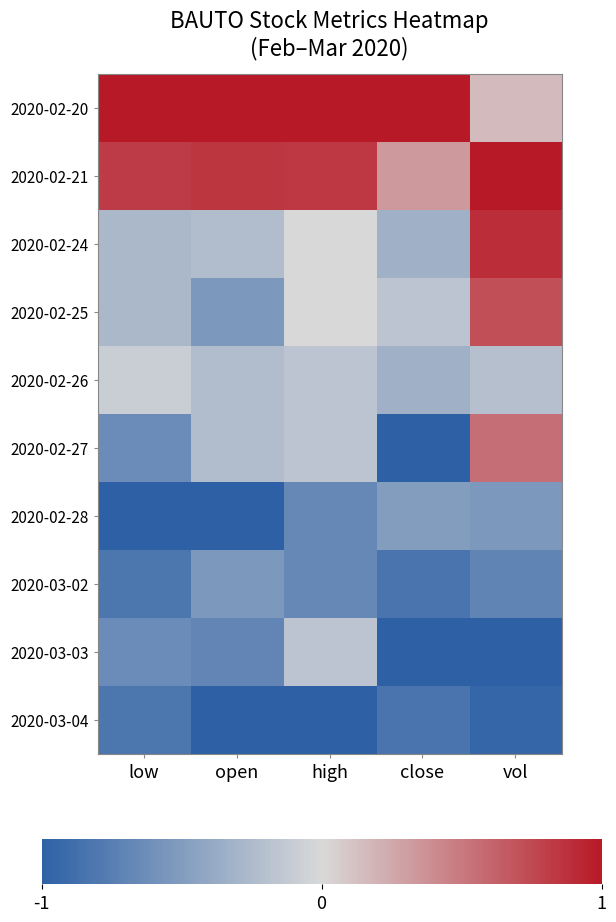

Rank the series at high from highest to lowest value.

2020-02-20, 2020-02-21, 2020-02-24, 2020-02-25, 2020-02-26, 2020-02-27, 2020-03-03, 2020-02-28, 2020-03-02, 2020-03-04